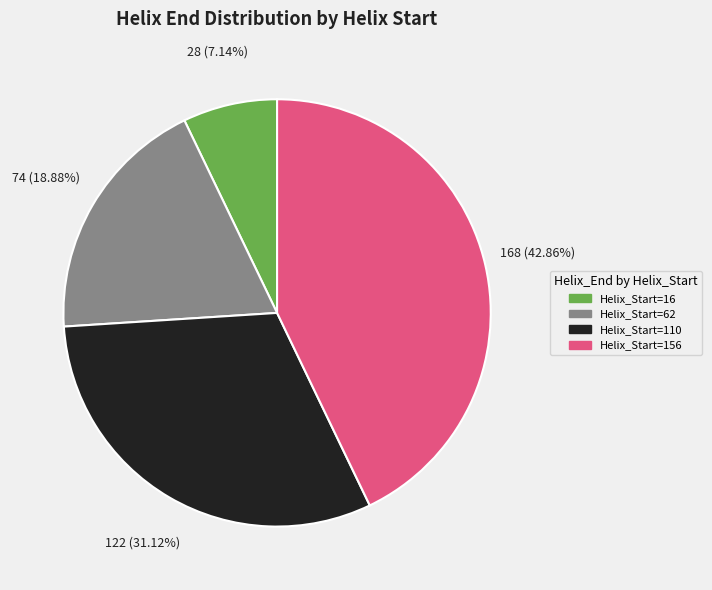

Is there any slice that represents more than half of the pie?

No